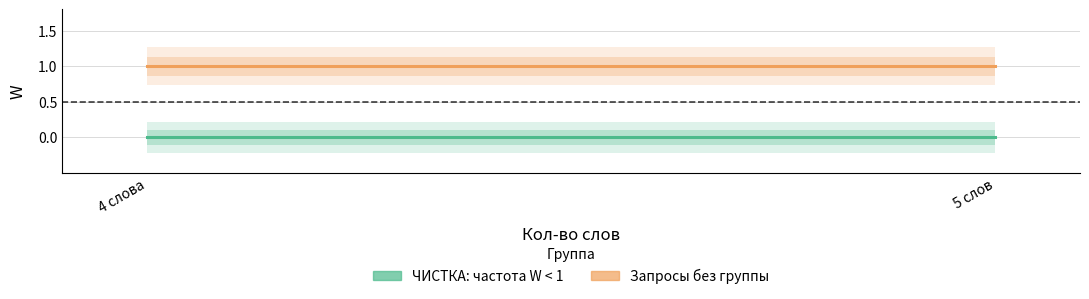

True or false: Запросы без группы and ЧИСТКА: частота W < 1 intersect in this chart.

False